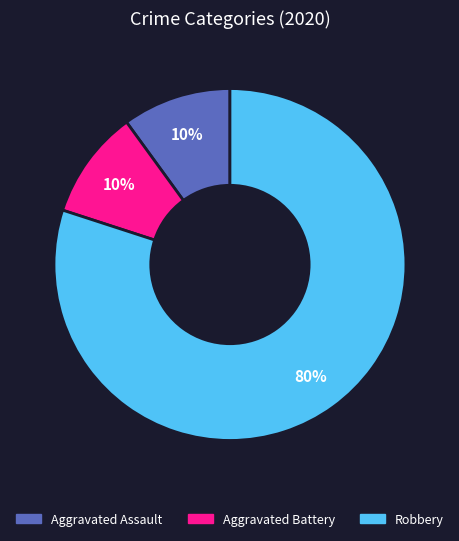

Does any single category account for the majority?

Yes